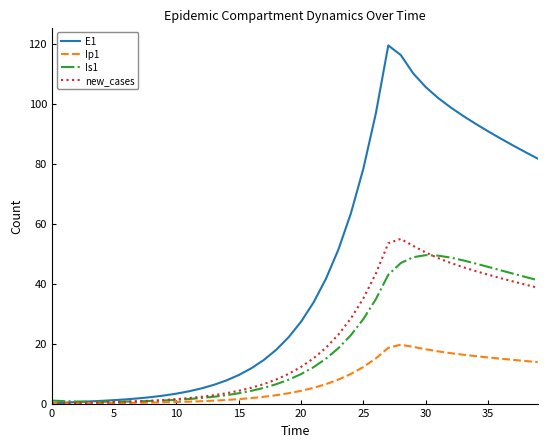

Which series has the largest total across all categories?

E1